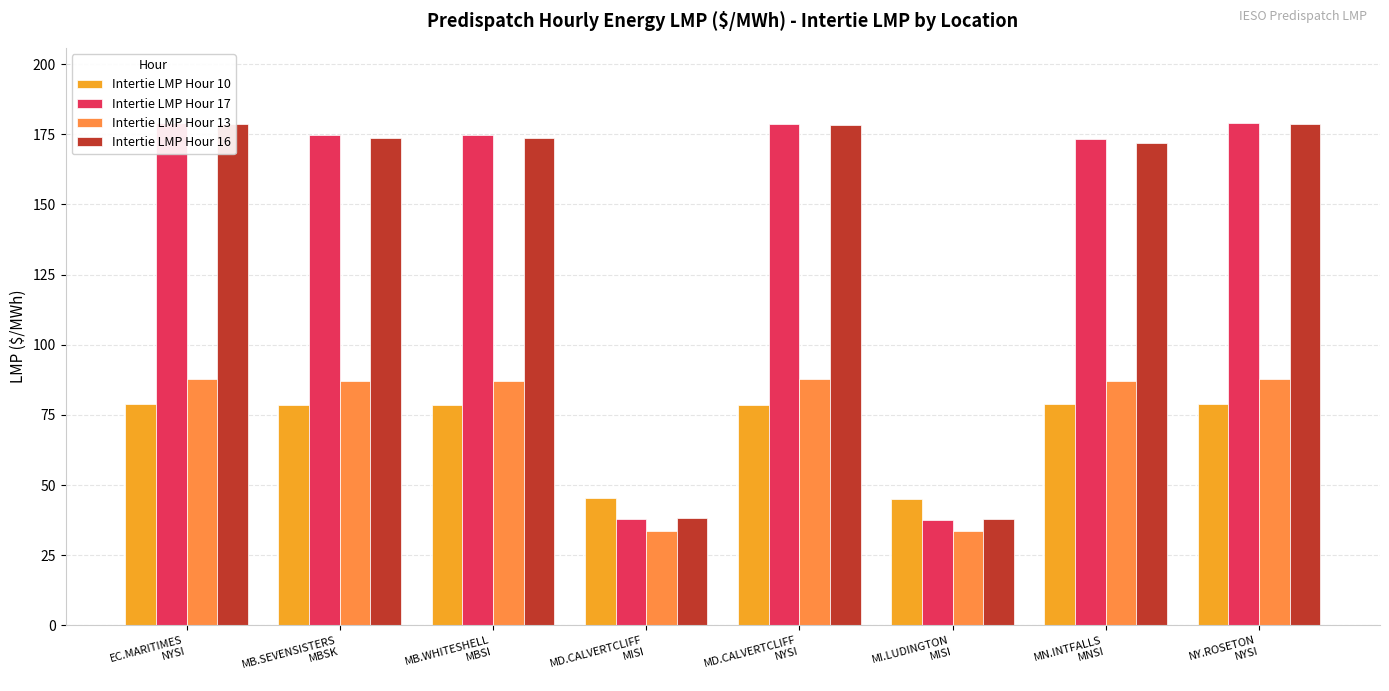

What is the sum of the Intertie LMP Hour 16 values at MB.WHITESHELL
MBSI and NY.ROSETON
NYSI?

352.2